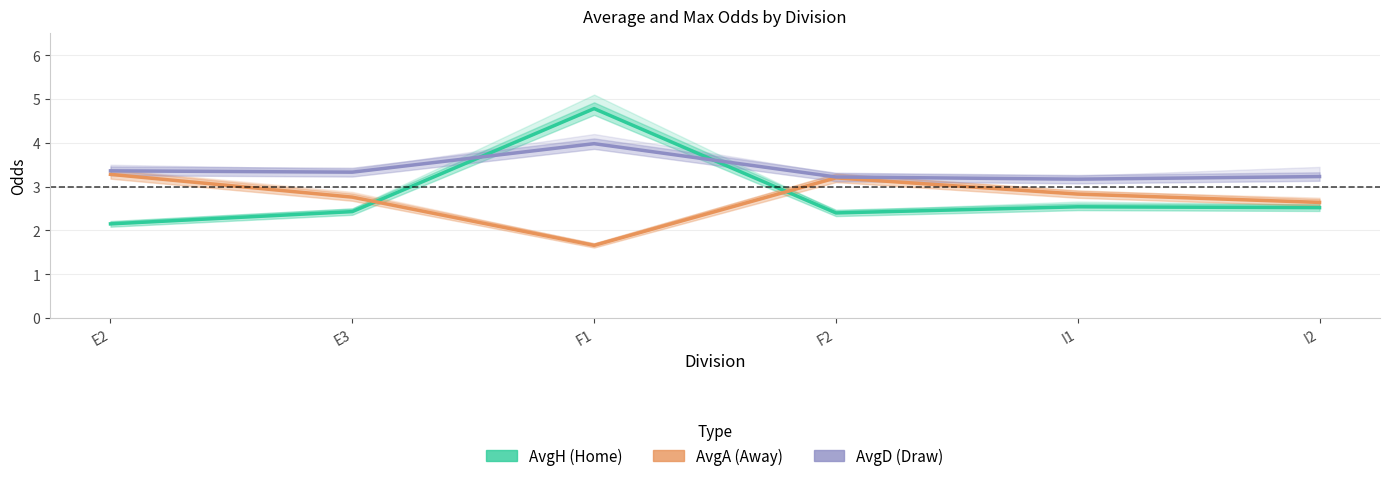

The value of AvgH at I2 is 2.5. True or false?

True